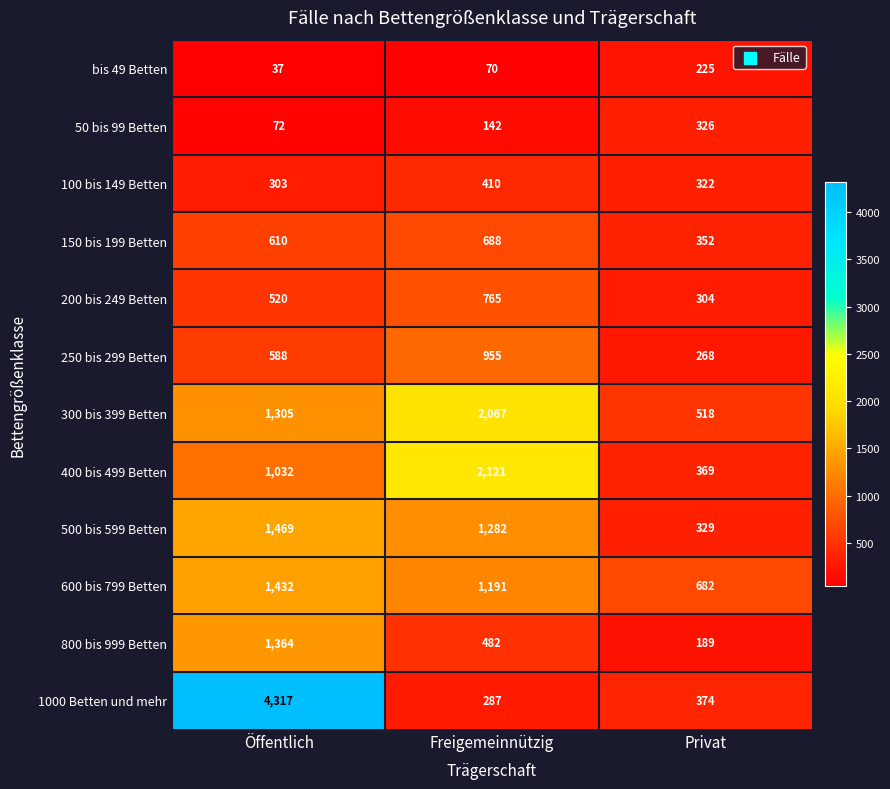

At Freigemeinnützig, list the series in order from largest to smallest.

400 bis 499 Betten, 300 bis 399 Betten, 500 bis 599 Betten, 600 bis 799 Betten, 250 bis 299 Betten, 200 bis 249 Betten, 150 bis 199 Betten, 800 bis 999 Betten, 100 bis 149 Betten, 1000 Betten und mehr, 50 bis 99 Betten, bis 49 Betten